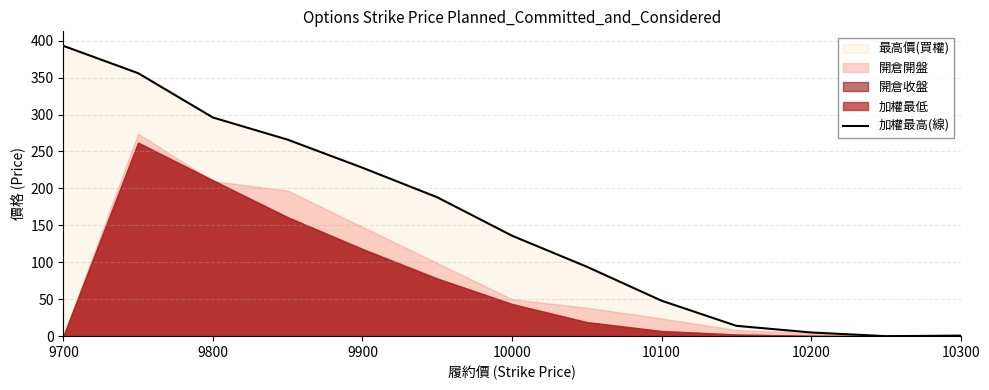

How many categories are shown in the chart?

13